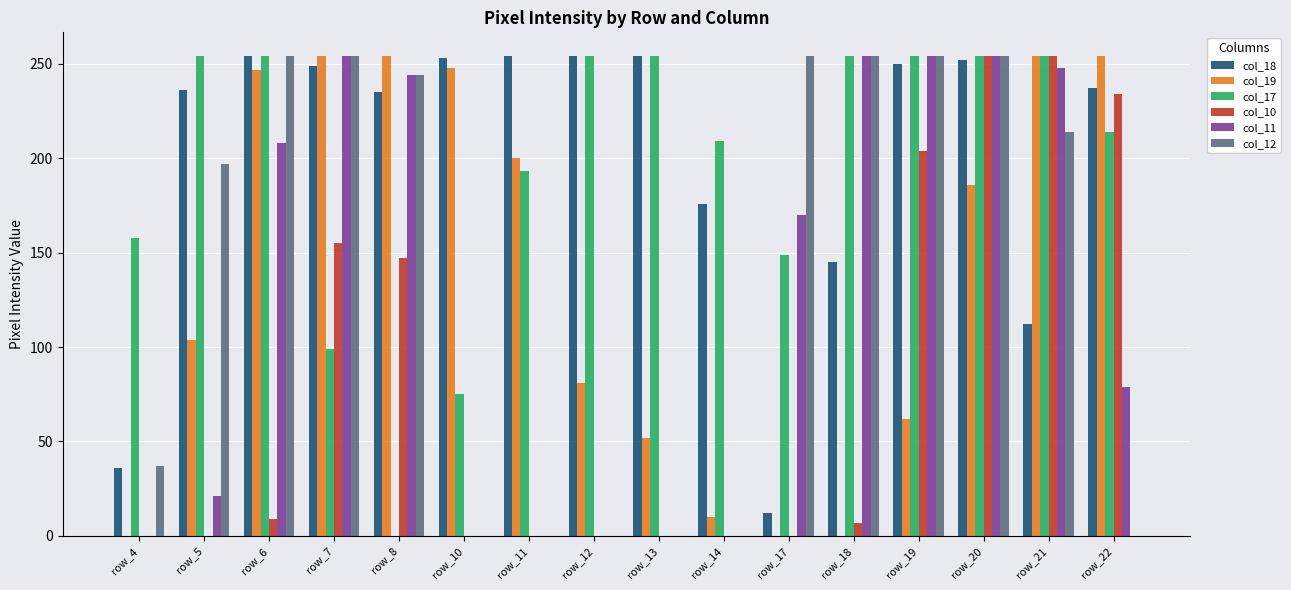

How many series are shown in this chart?

6